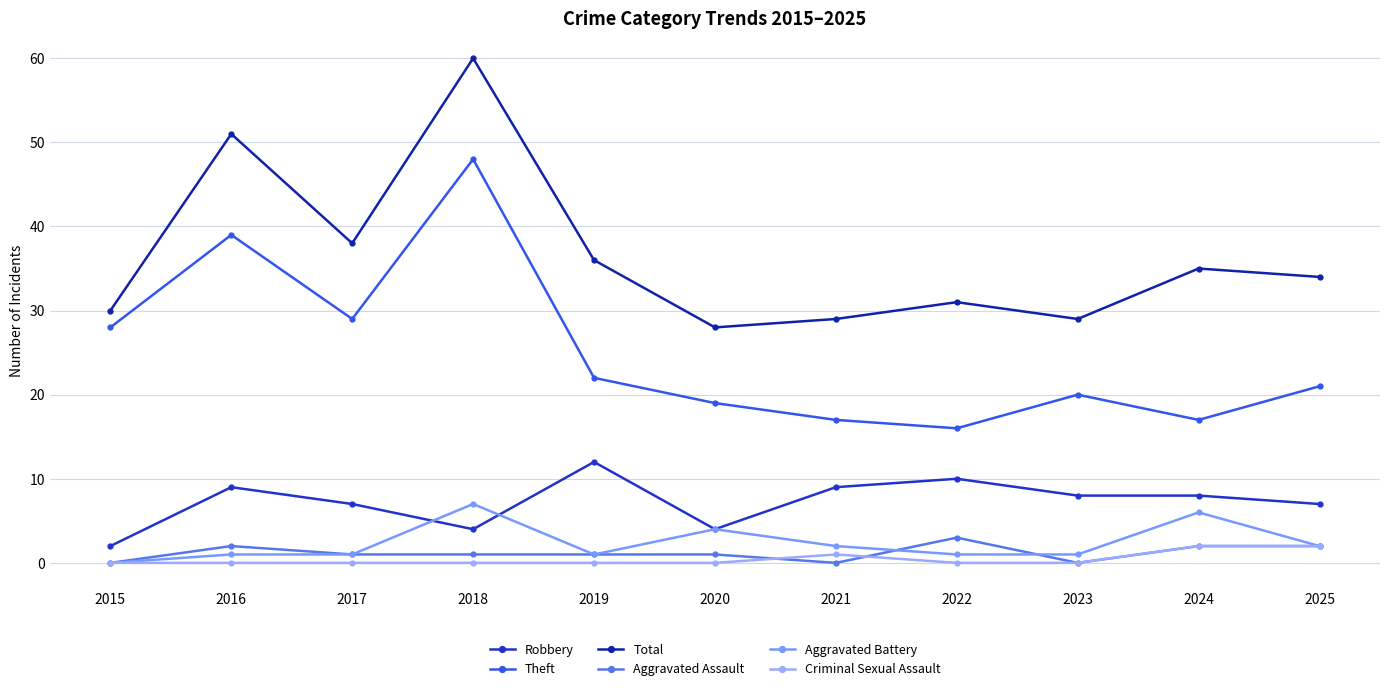

What is the difference between the highest and lowest values at 2015?

30